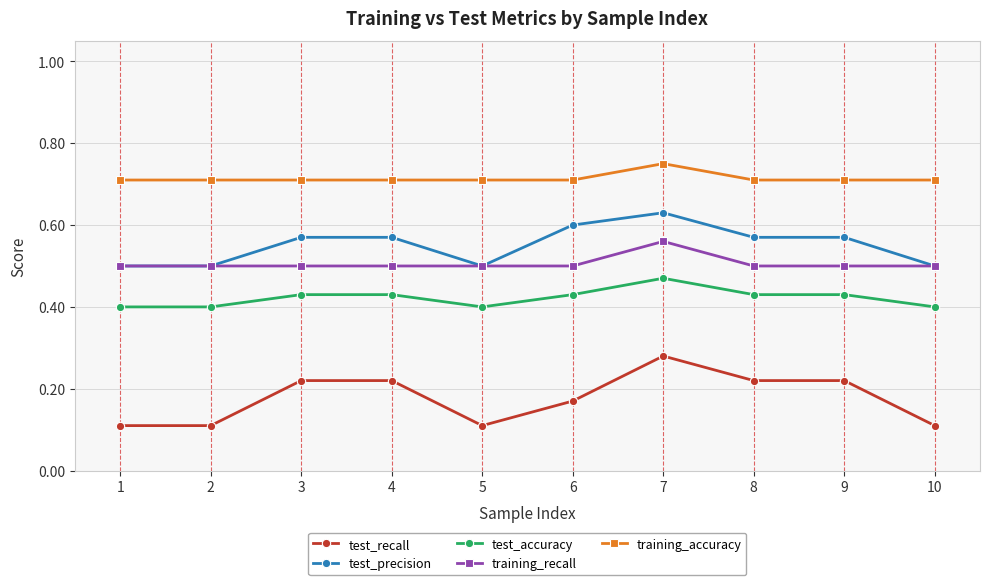

Which series has the largest range (max minus min)?

test_recall